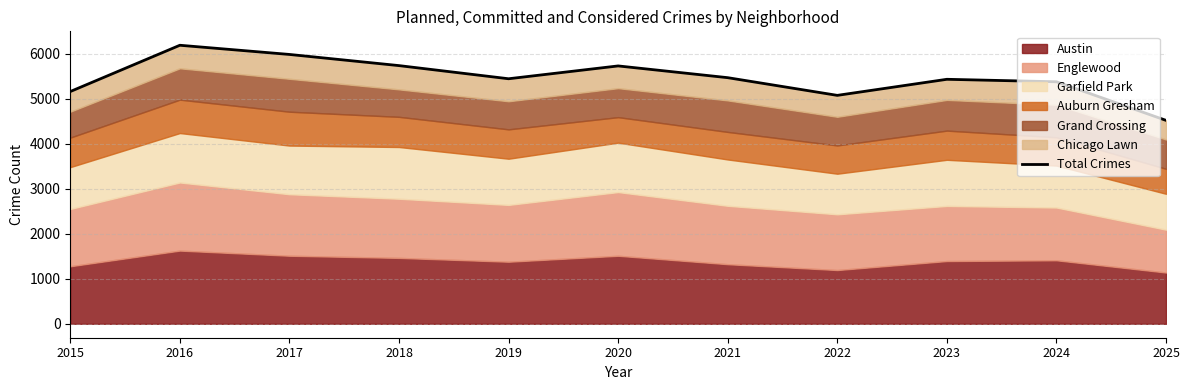

The chart shows a value of 2708 at 2025. True or false?

False